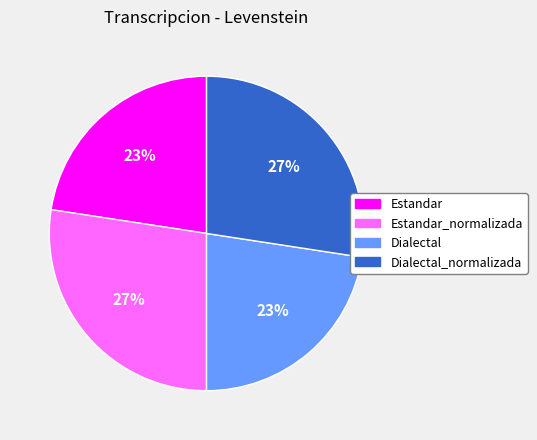

Is it true that Dialectal is 9% of the pie?

False